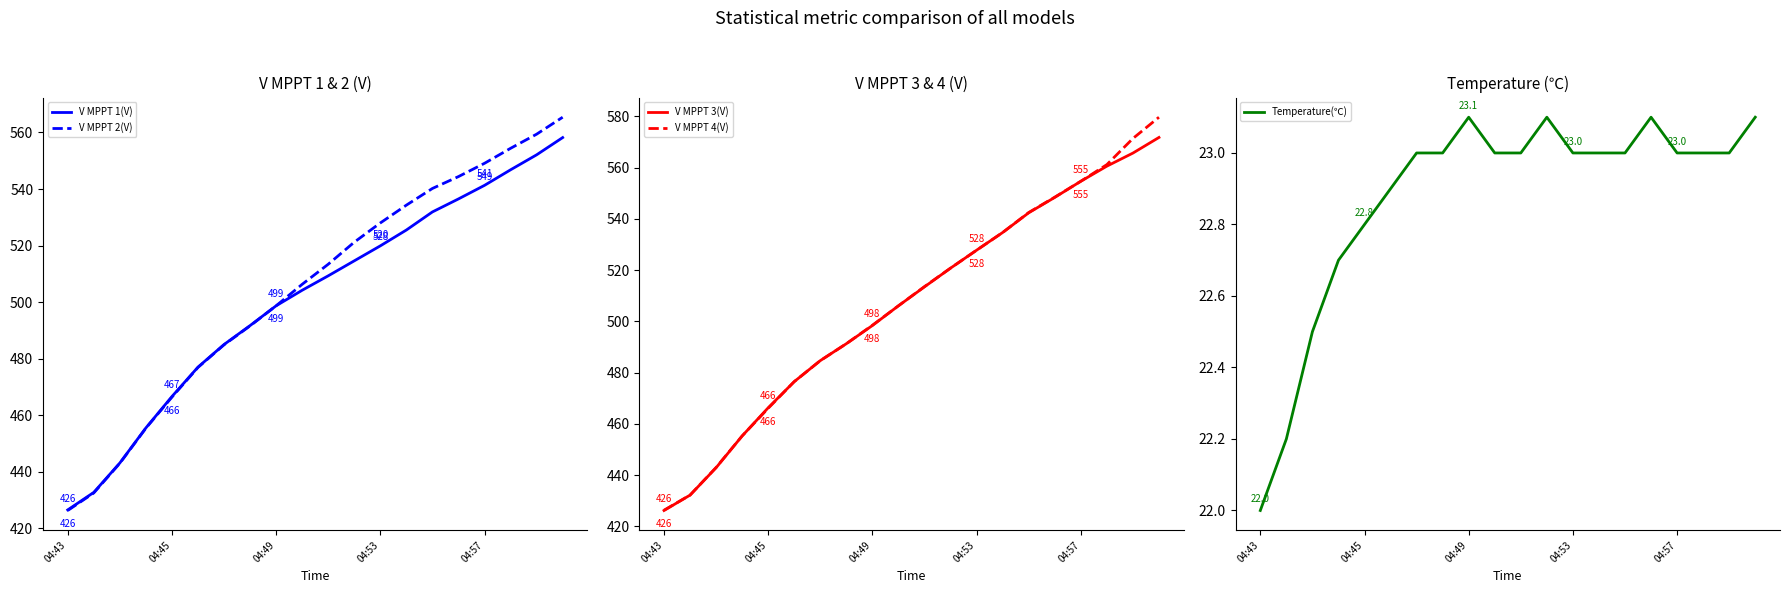

Does the chart have visible grid lines?

No